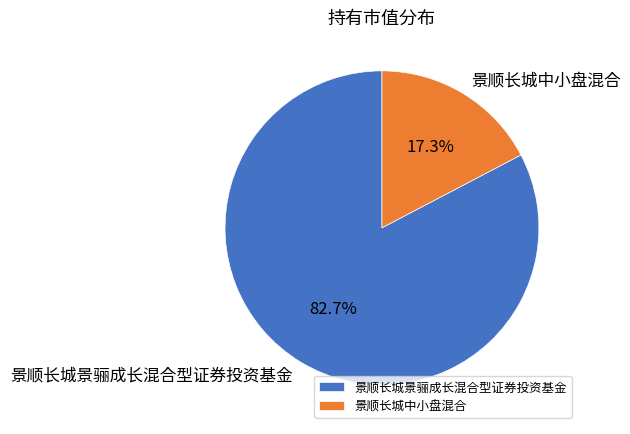

Which category has the smallest portion of the pie?

景顺长城中小盘混合